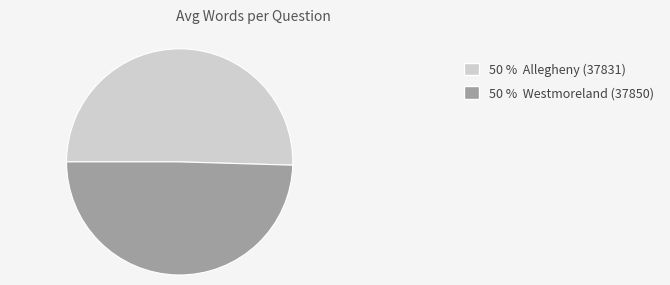

Is there a majority slice in this chart?

Yes